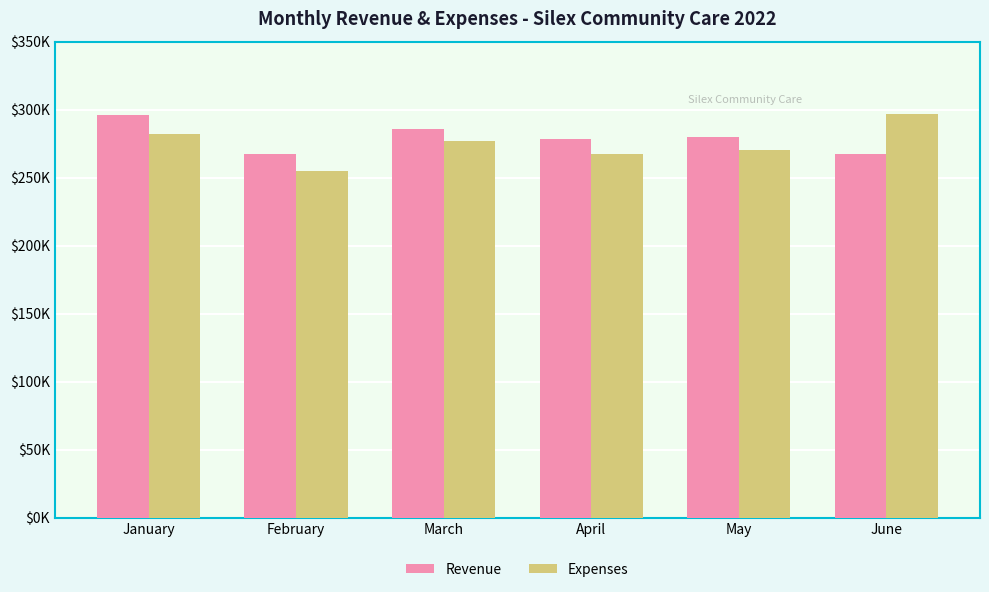

Reading left to right, what are all the values shown in this chart?

Revenue: 296120.4	267073.2	285966.6	278119.2	279675.1	267135.6
Expenses: 282042.2	254868.2	277234.4	267563.0	269966.8	296752.6